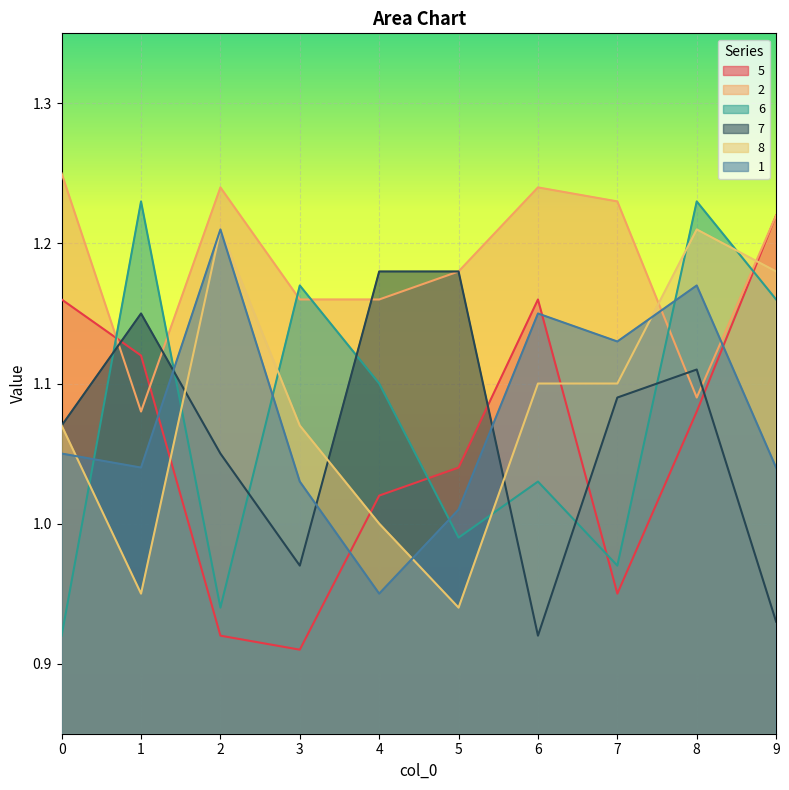

How many lines are shown in the chart?

6